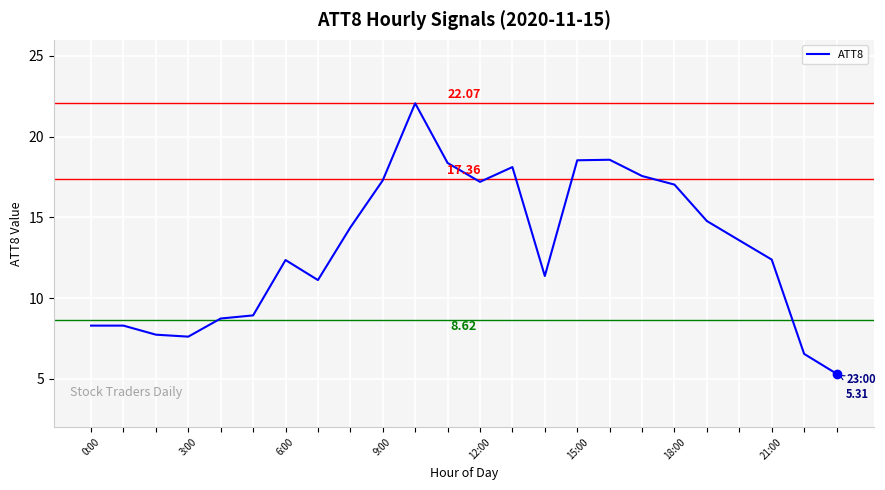

What is the difference between the maximum and minimum values?

16.8